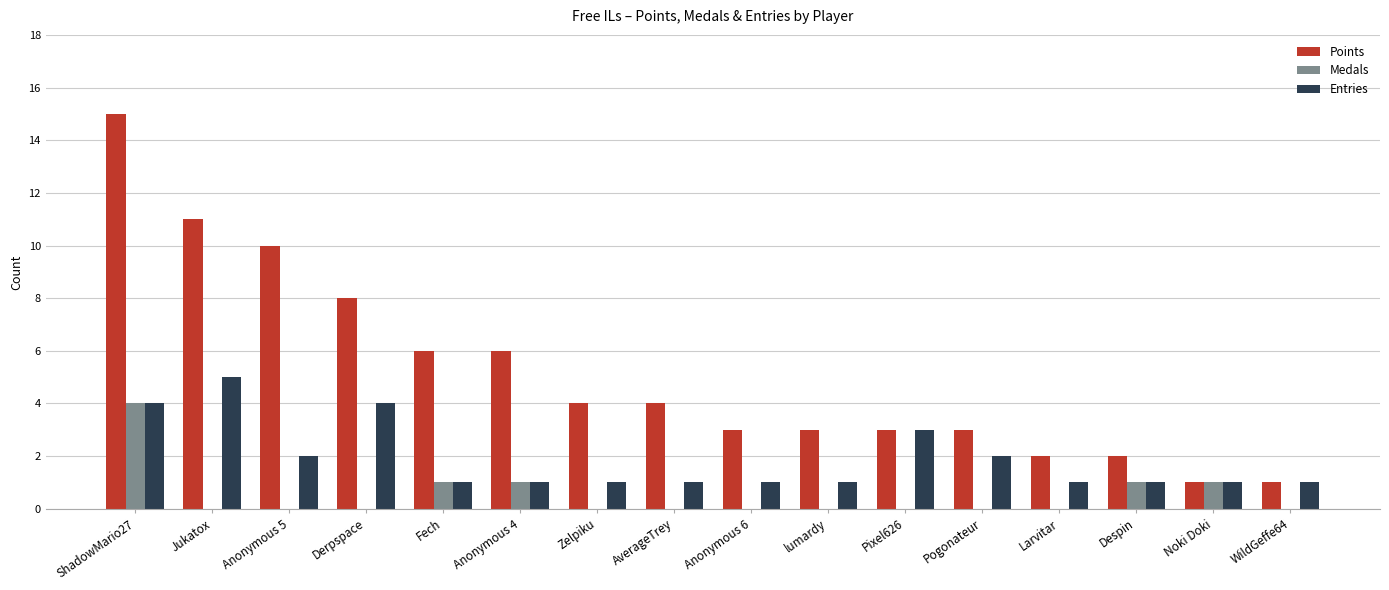

Which label corresponds to the largest value in the chart?

ShadowMario27